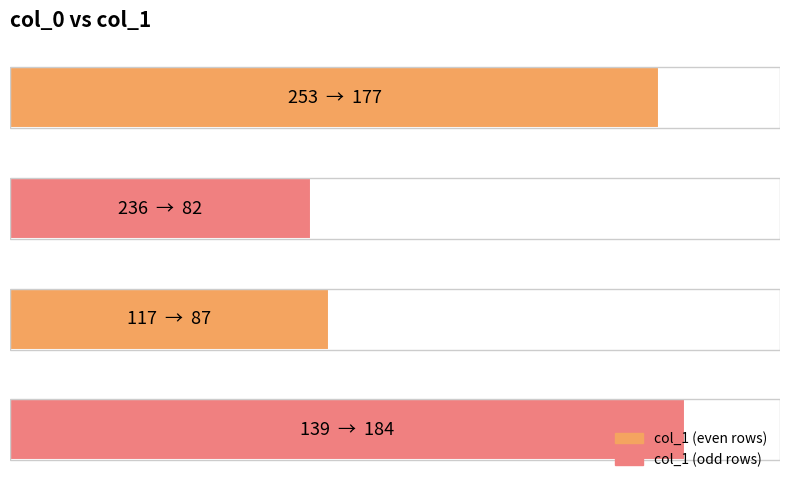

Does the chart contain any negative values?

No